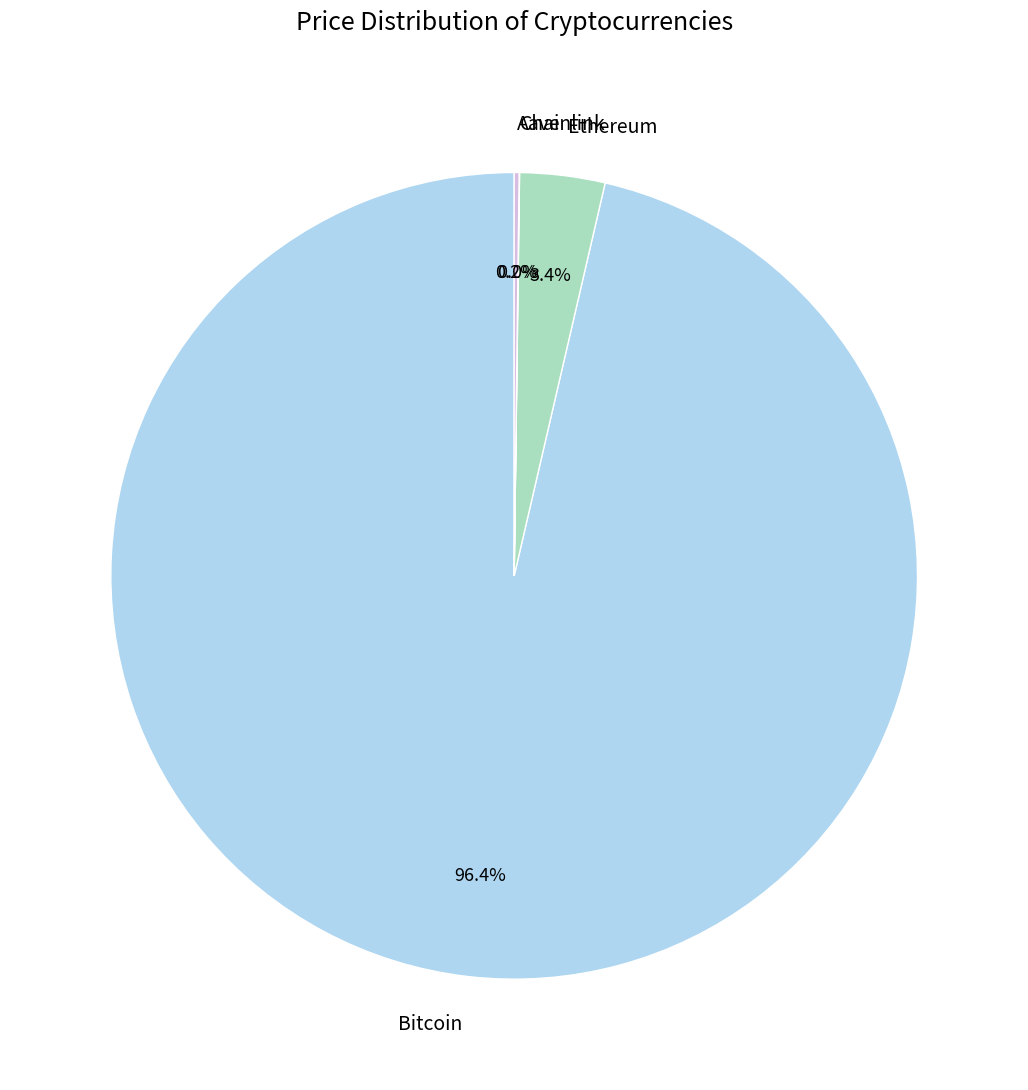

Do Ethereum and Bitcoin together represent more than half of the pie?

Yes